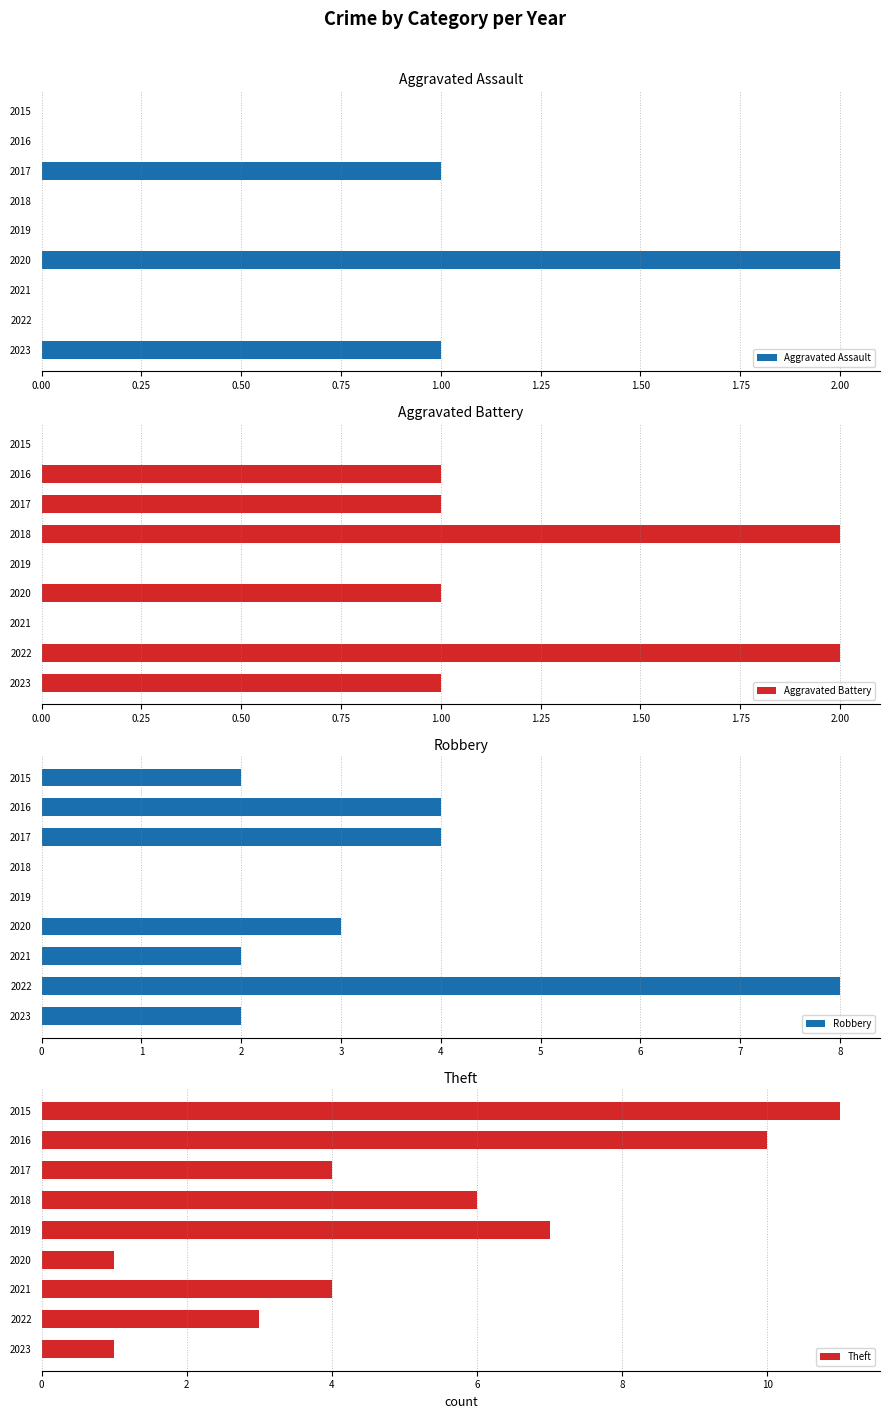

What is the value of the Aggravated Assault bar at the 9th from the left?

1